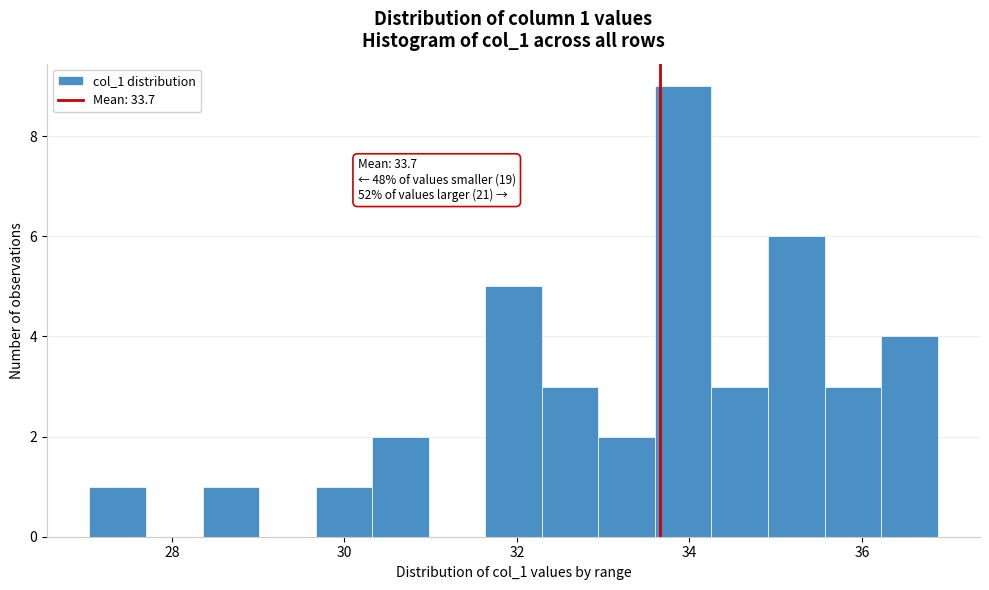

Read against the x-axis, roughly where is the centre of the tallest bar?

34.0